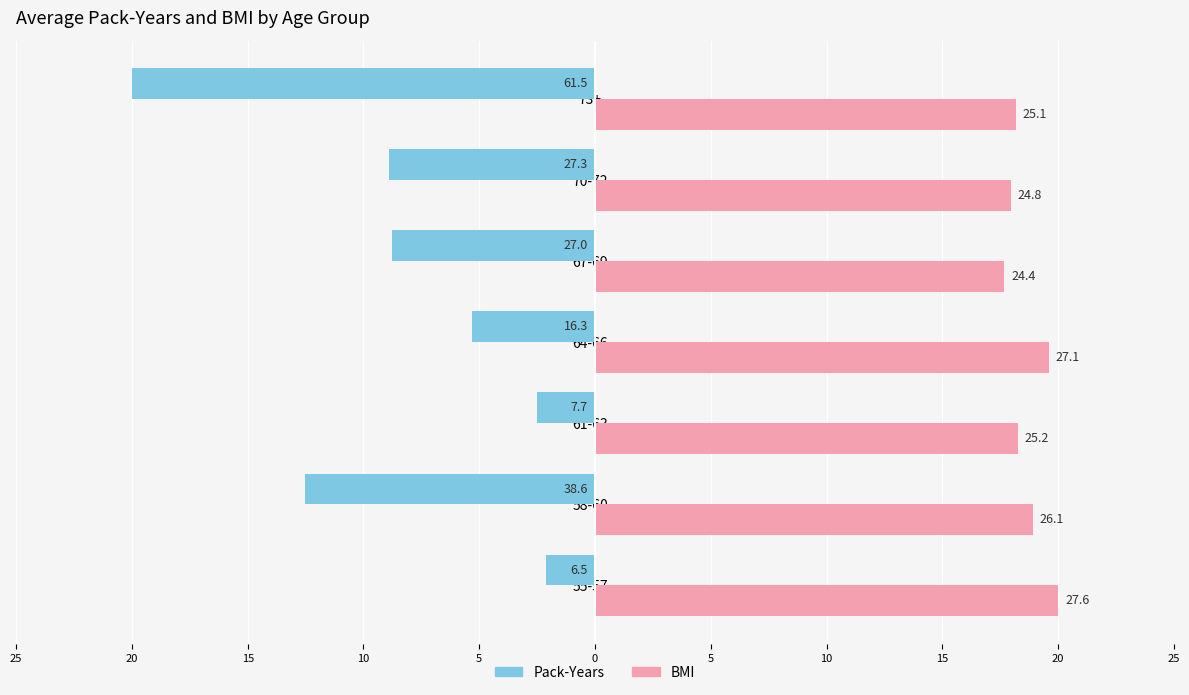

What are all the series names shown in the legend?

Pack-Years, BMI